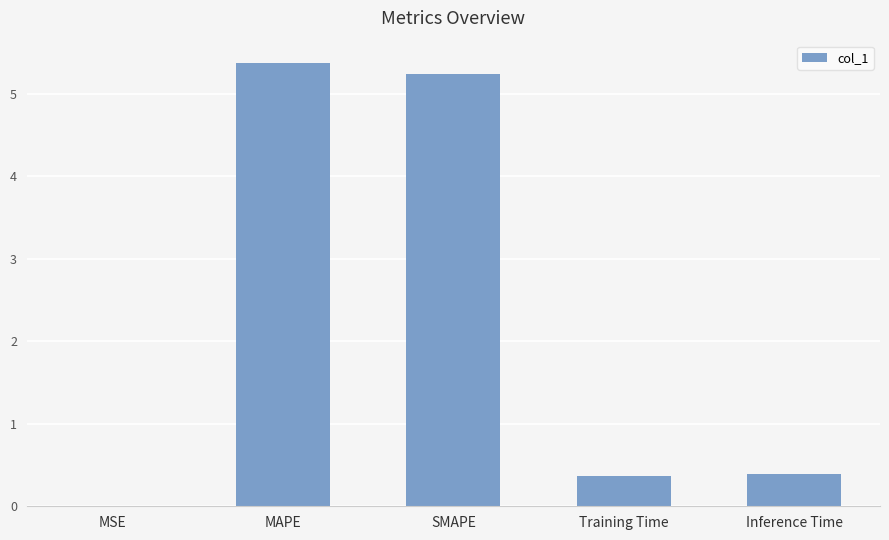

What is the sum of all values?

11.4